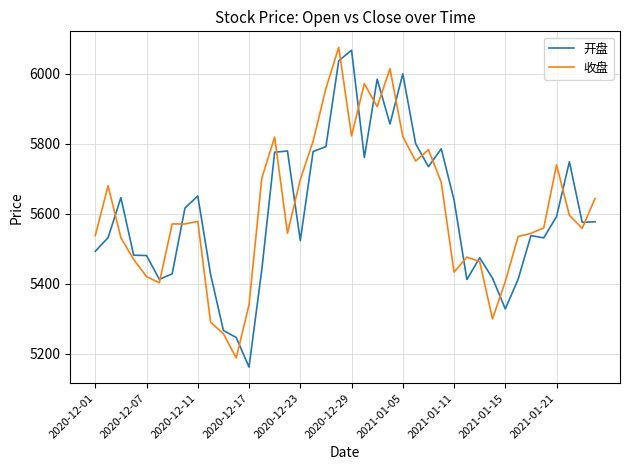

Which series has the widest spread of values?

开盘